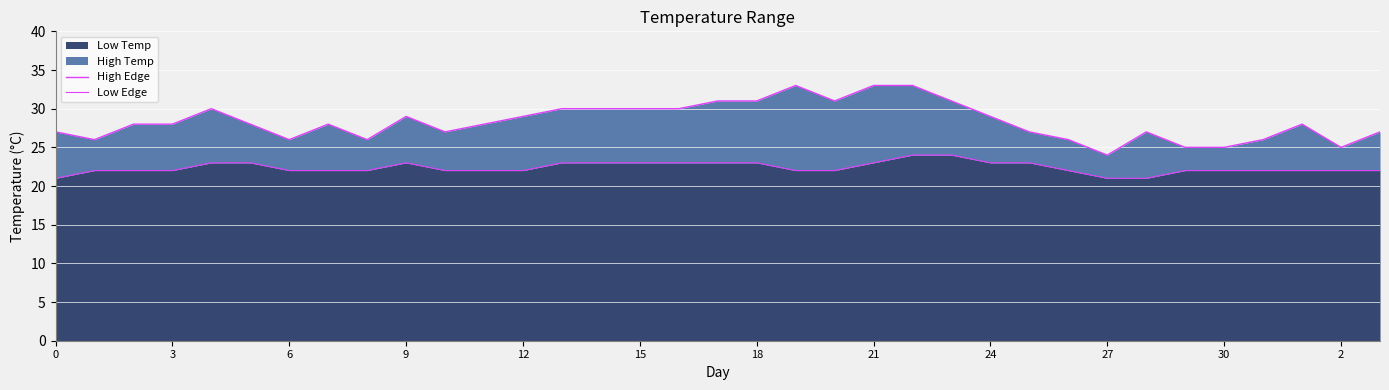

What is the label of the 22nd point from the left?

21